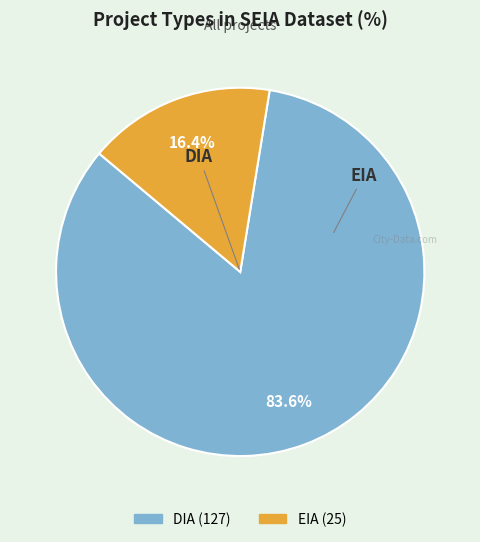

True or false: DIA accounts for 73% of the total.

False